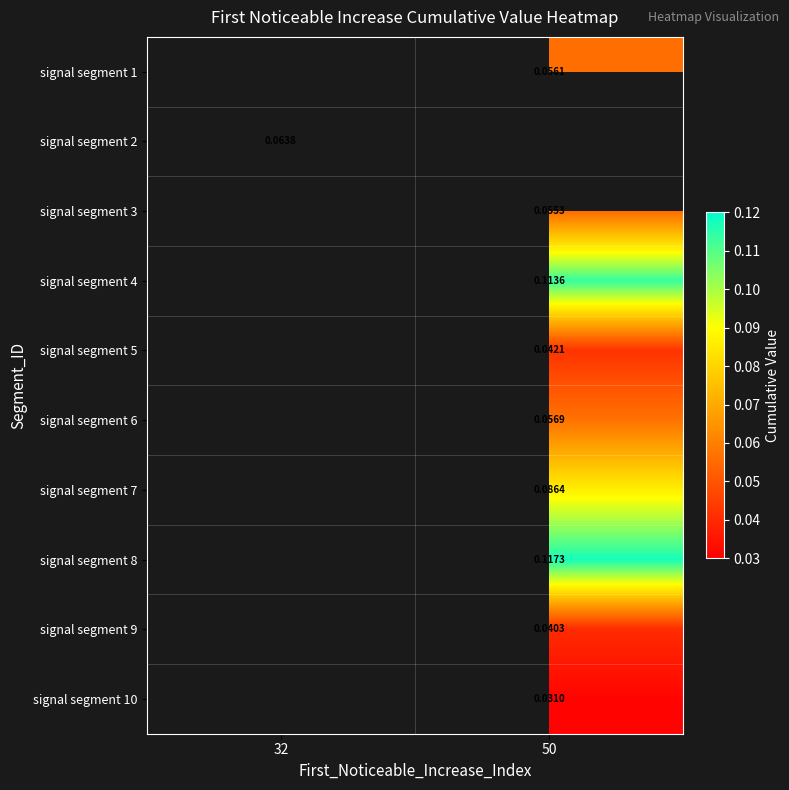

List the labels in order of signal segment 6 value, smallest first.

32, 50